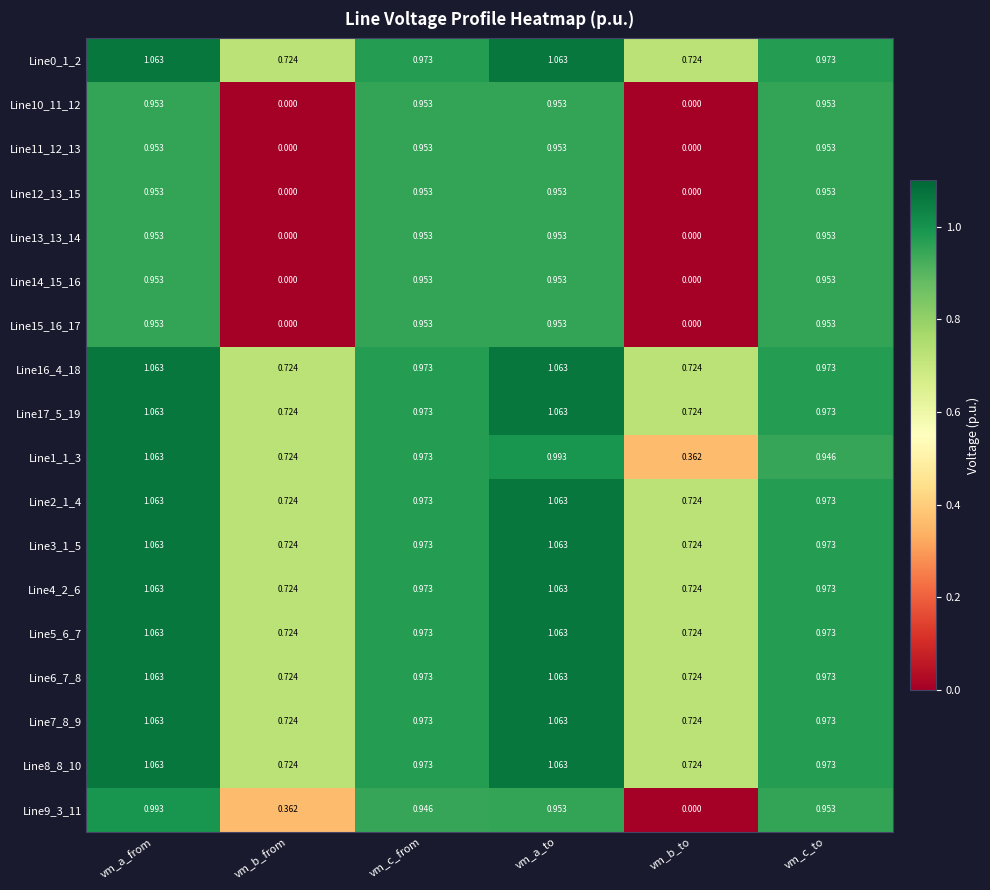

At which category is the sum across all series the highest?

vm_a_from